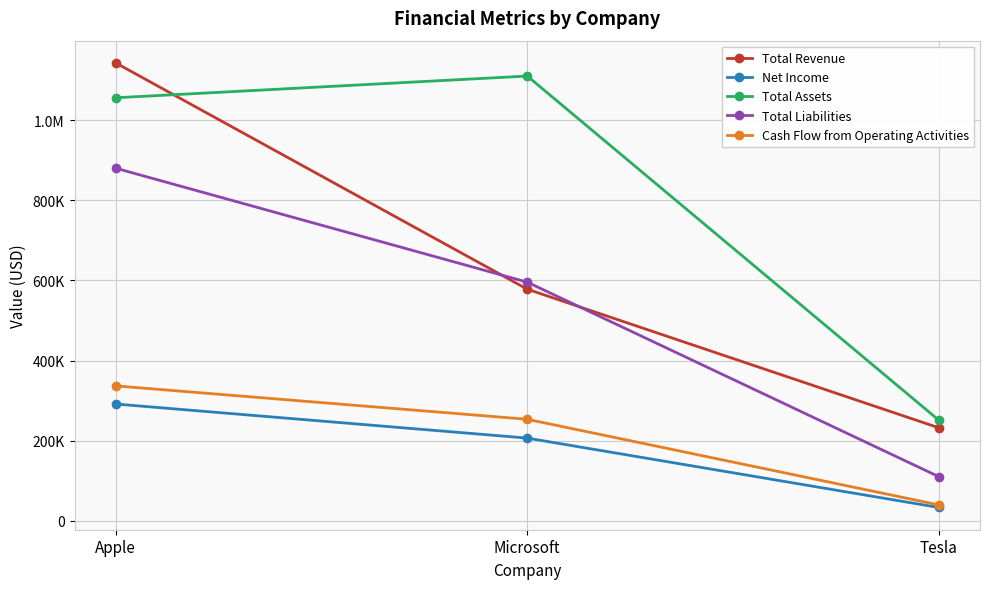

What are all the series names shown in the legend?

Total Revenue, Net Income, Total Assets, Total Liabilities, Cash Flow from Operating Activities